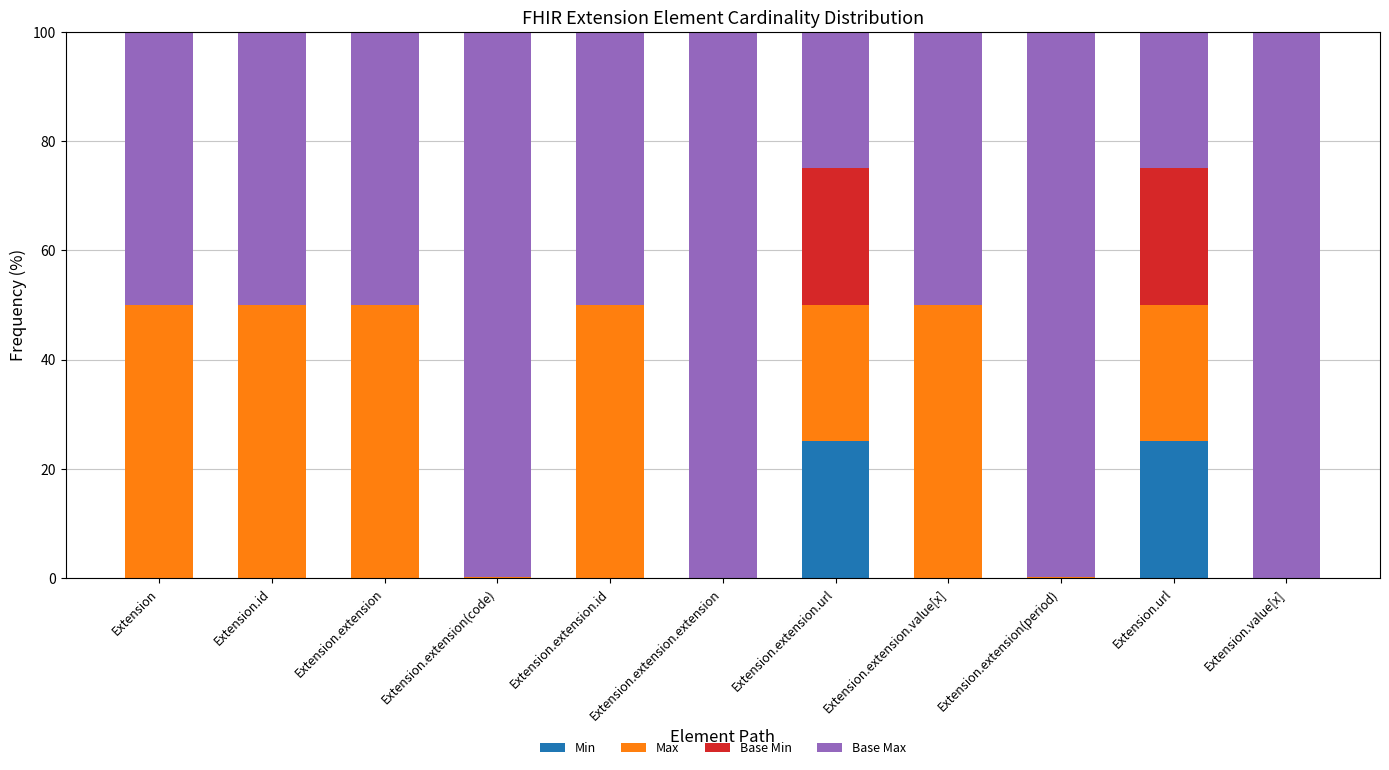

Does the chart contain stacked bars?

Yes